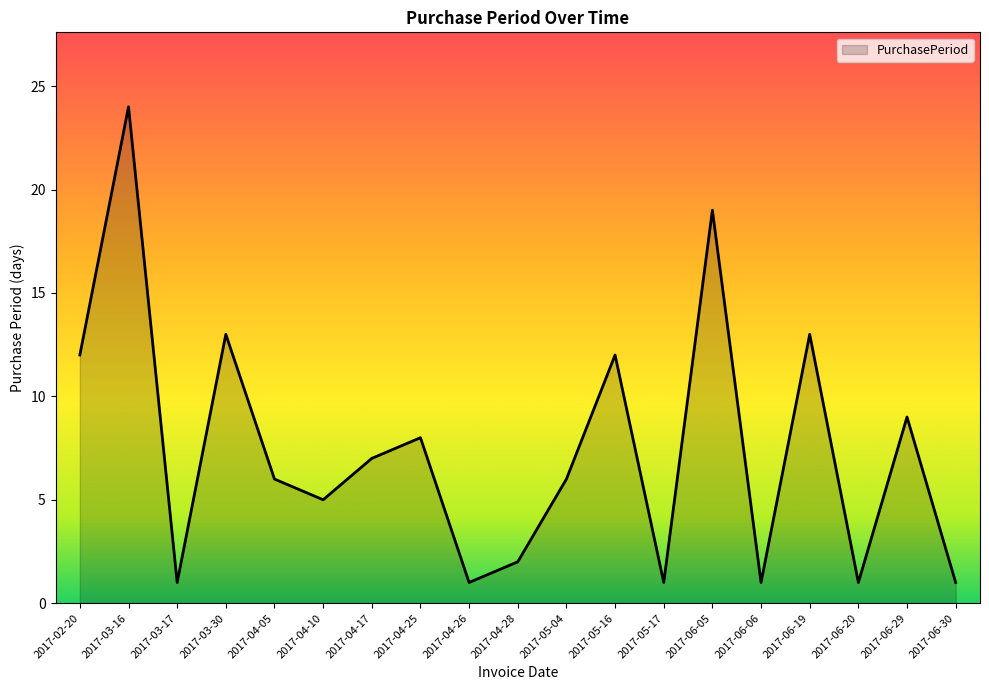

What is the sum of all values?

142